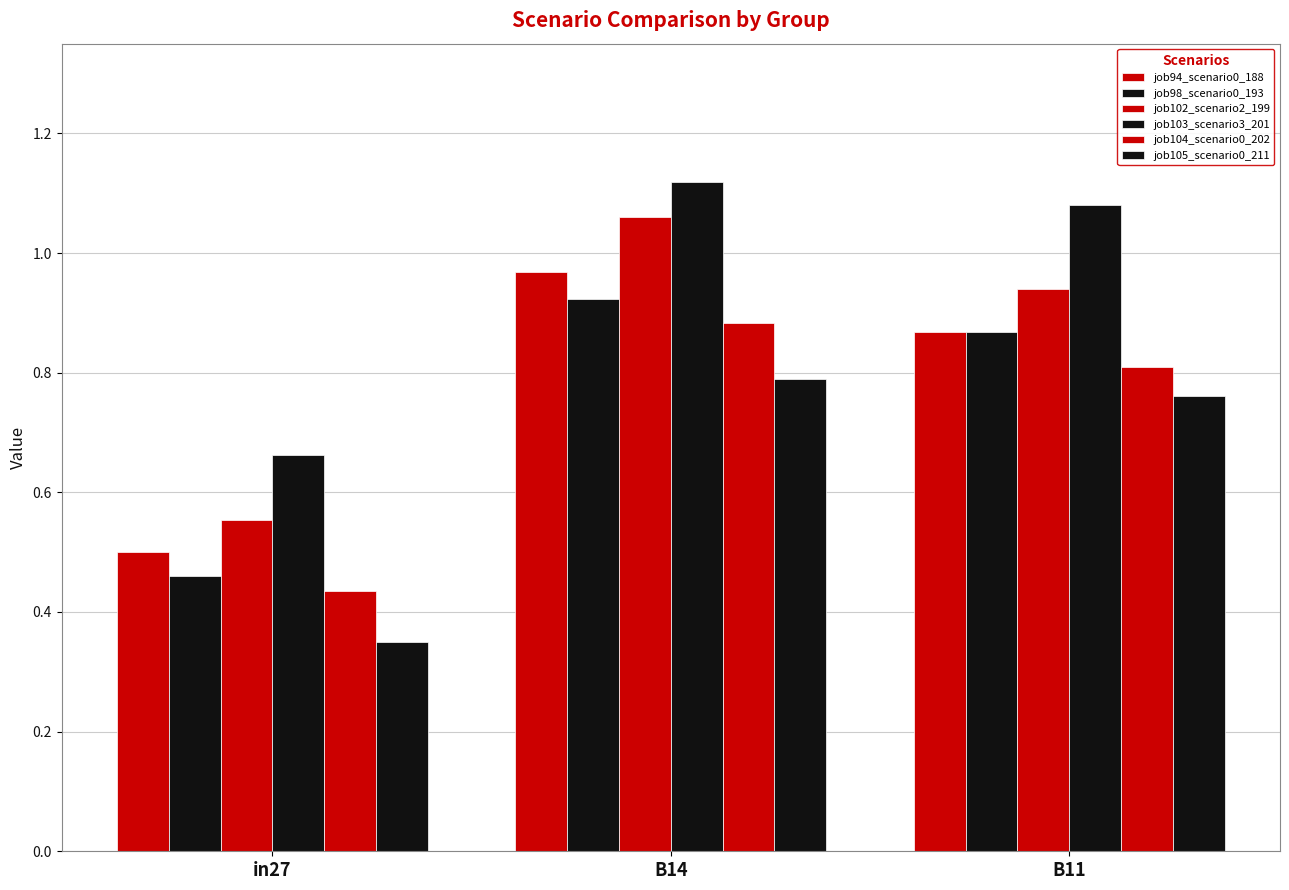

How many groups of bars are there?

3